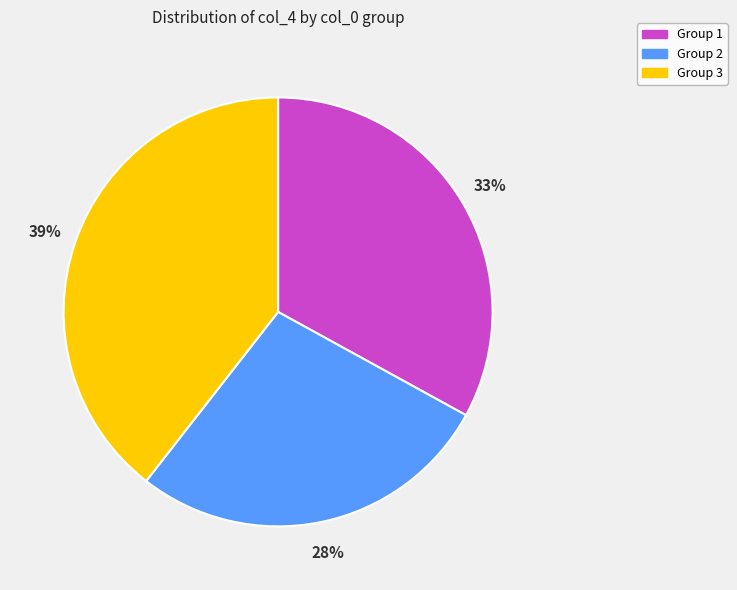

Rank the categories by value from lowest to highest.

Group 2, Group 1, Group 3